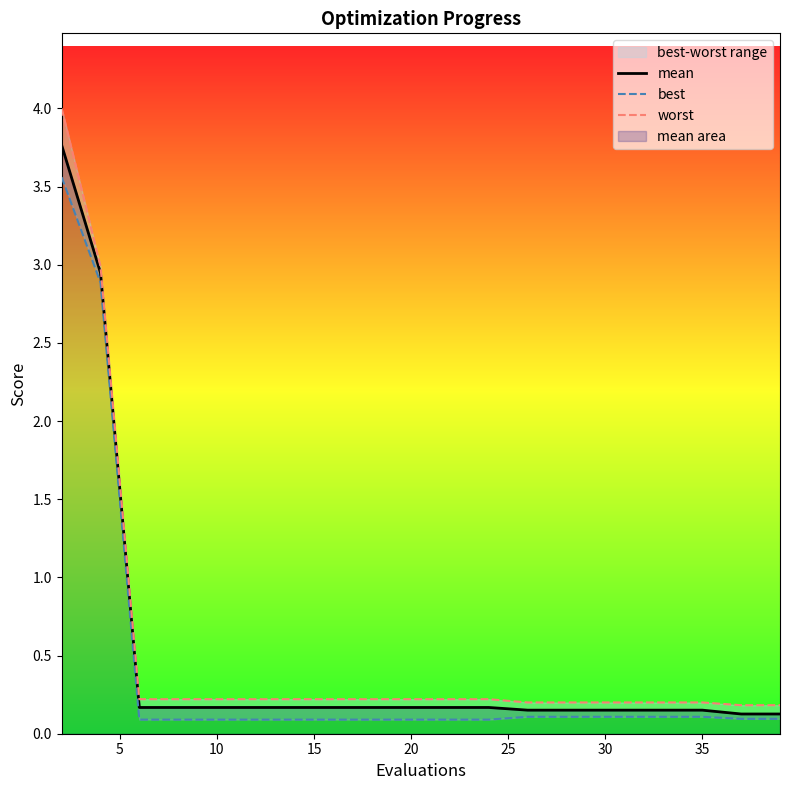

What is the maximum value for mean?

3.8